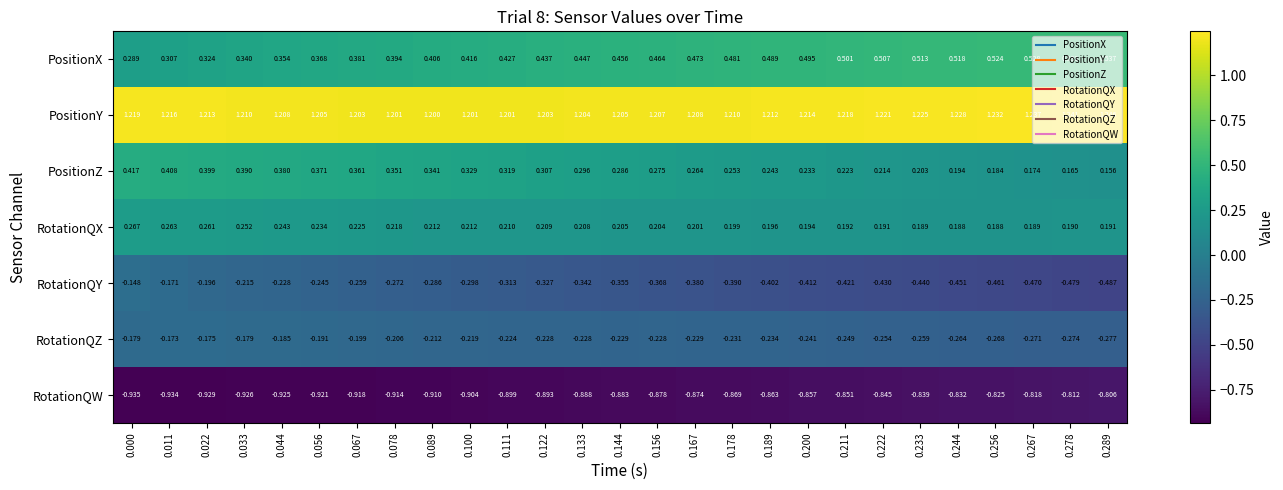

Which series has the largest range (max minus min)?

RotationQY